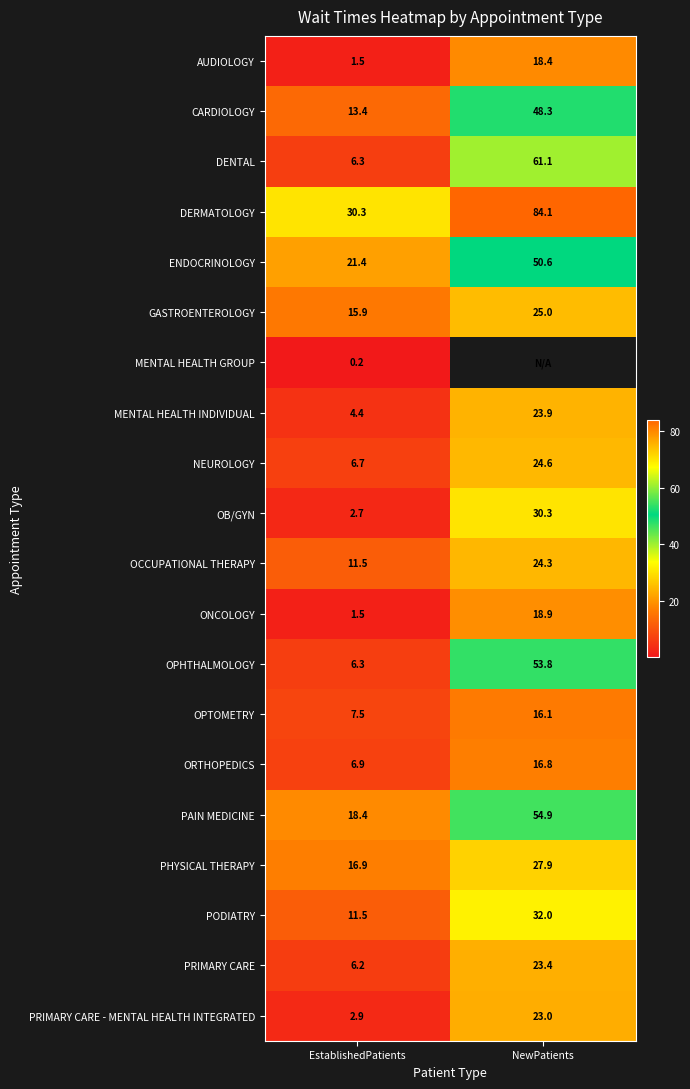

The value of ORTHOPEDICS at EstablishedPatients is 2.1. True or false?

False